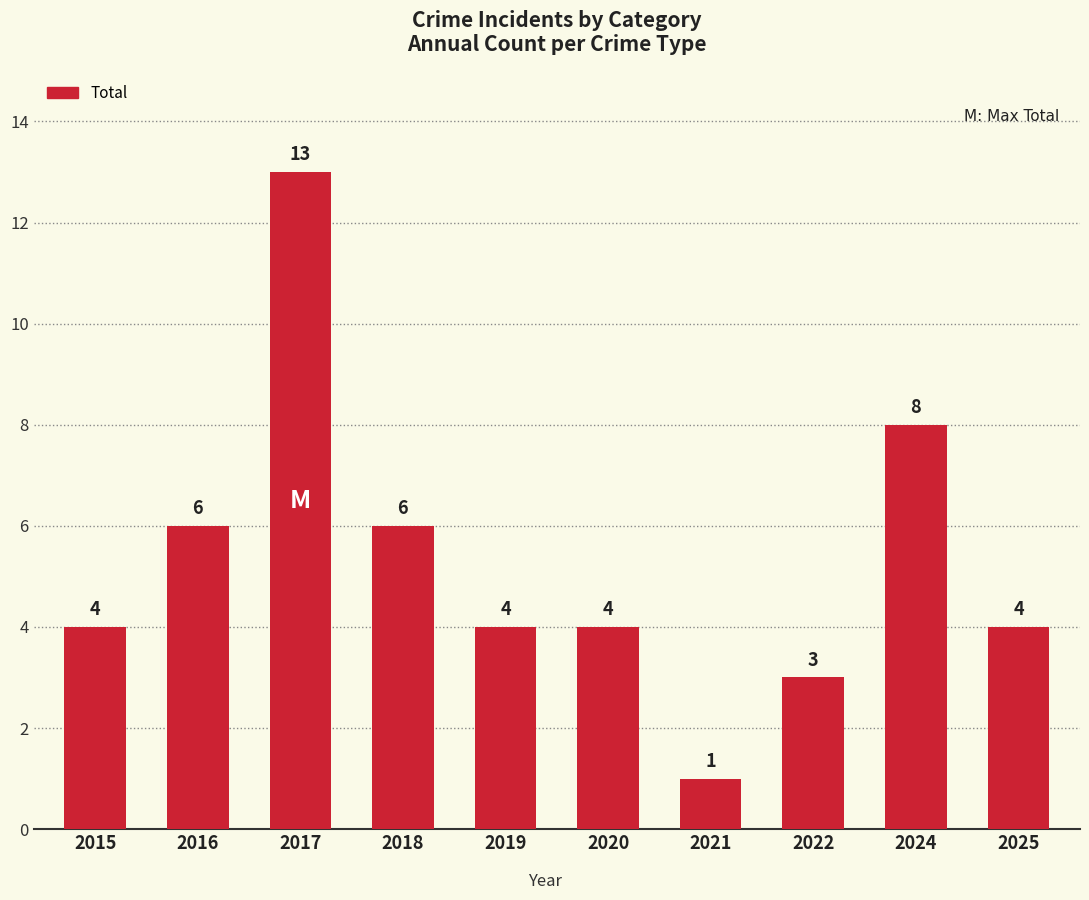

Approximately how many times larger is the value at 2019 compared to 2017?

0.3